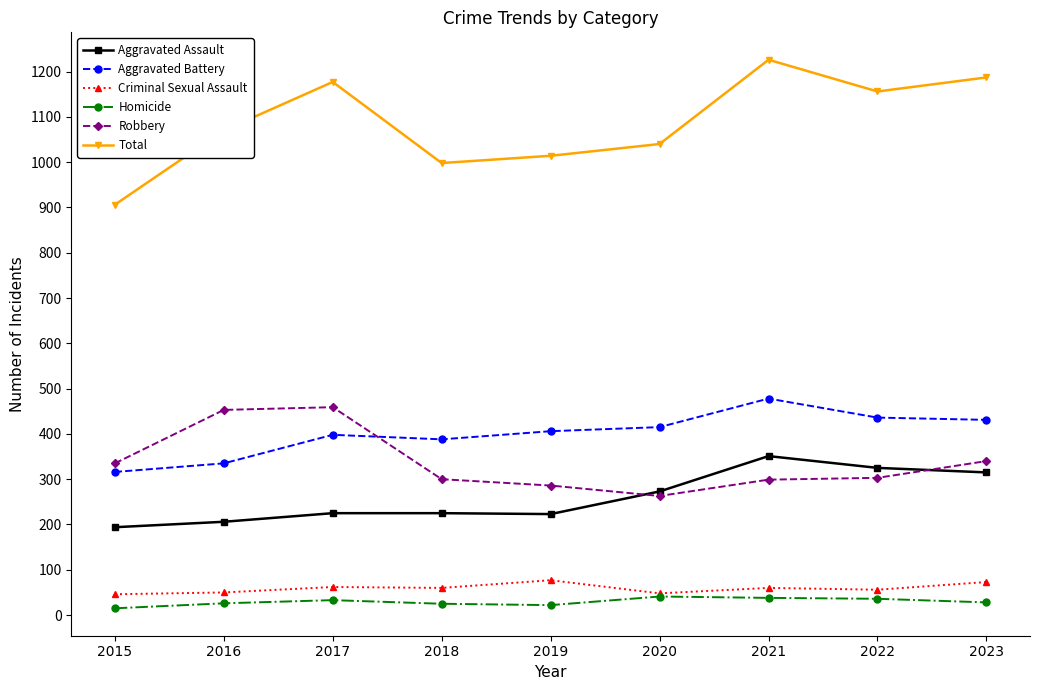

What is the sum of the Robbery values at 2017 and 2018?

759